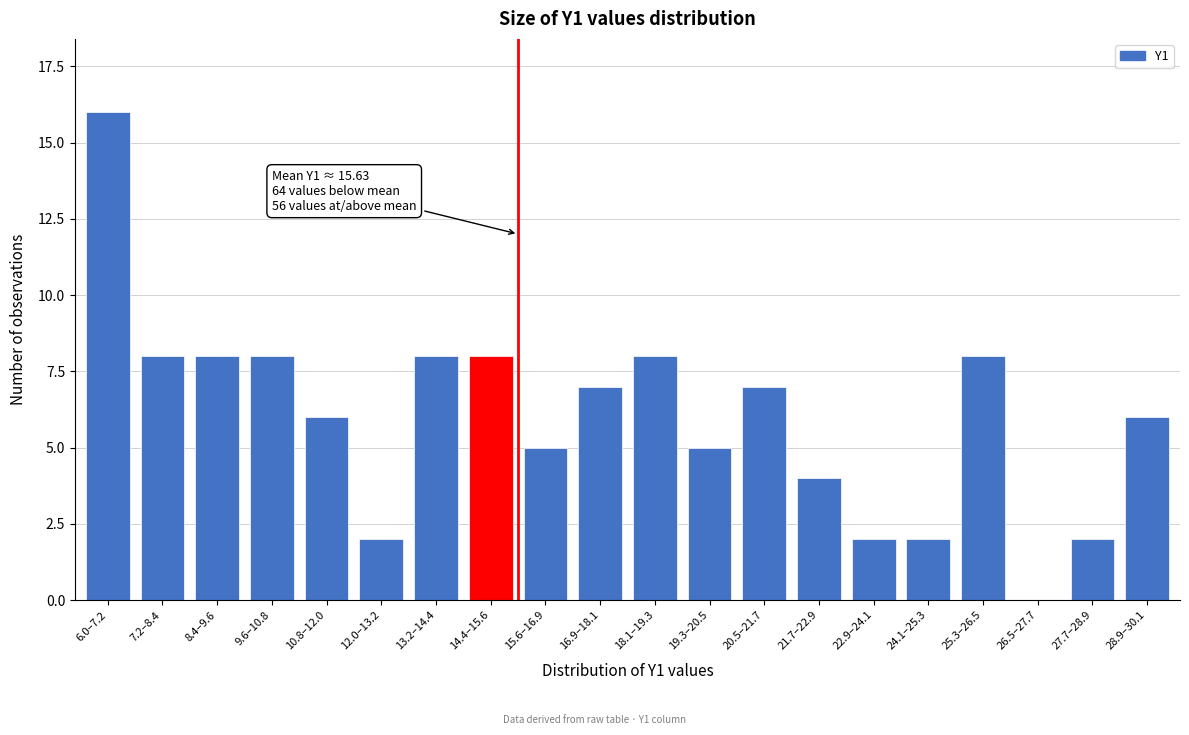

Reading right to left, list all the values displayed in this chart.

28.9–30.1=6	27.7–28.9=2	26.5–27.7=0	25.3–26.5=8	24.1–25.3=2	22.9–24.1=2	21.7–22.9=4	20.5–21.7=7	19.3–20.5=5	18.1–19.3=8	16.9–18.1=7	15.6–16.9=5	14.4–15.6=8	13.2–14.4=8	12.0–13.2=2	10.8–12.0=6	9.6–10.8=8	8.4–9.6=8	7.2–8.4=8	6.0–7.2=16